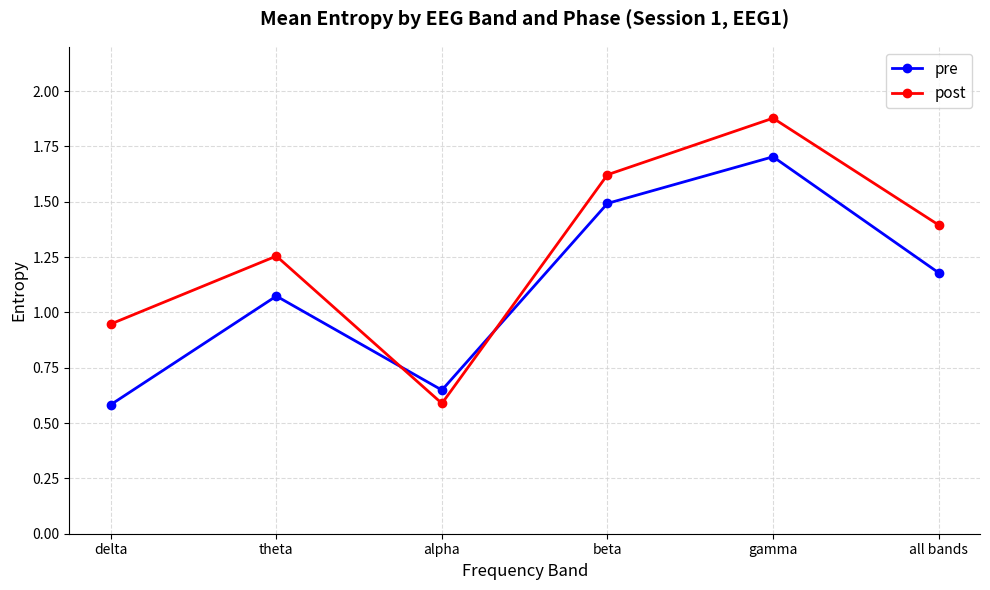

What is the difference between the second highest and second lowest values in the post series?

0.7